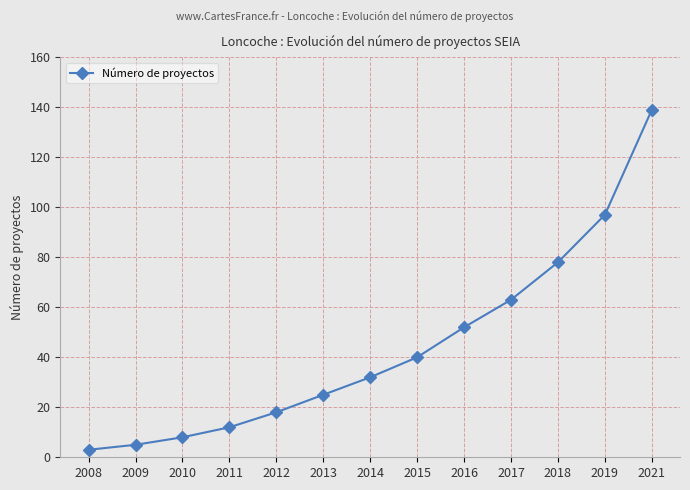

What is the smallest value displayed?

3